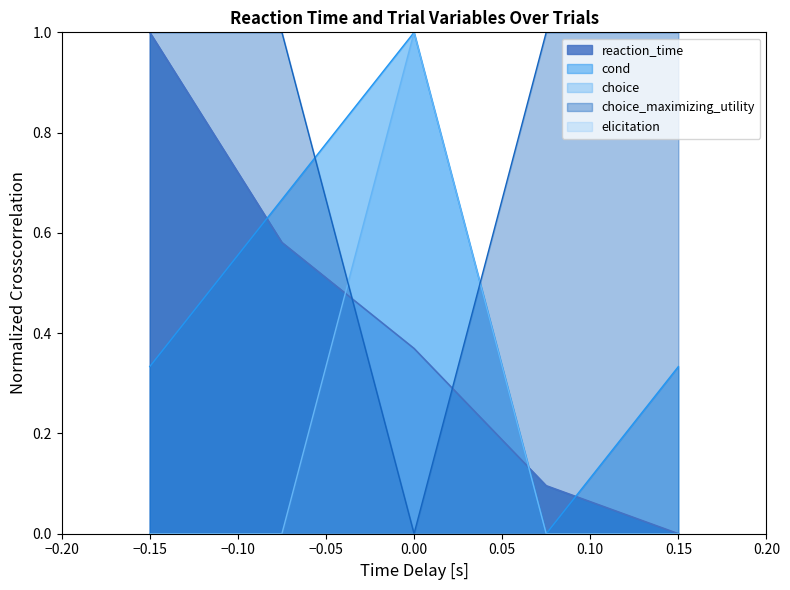

What is the spread (max minus min) of values at −0.15?

1.0